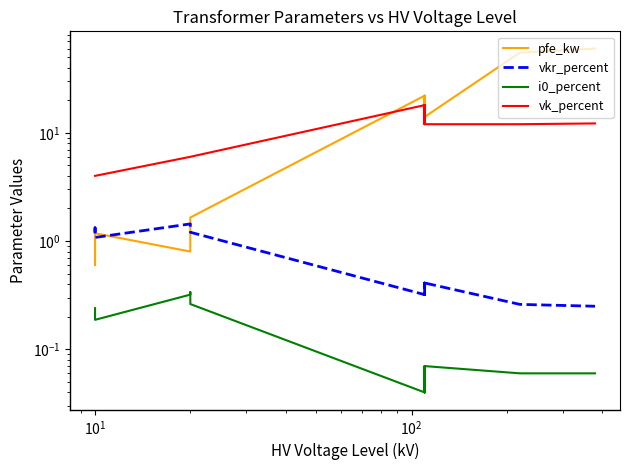

What is the label of the 4th point from the left?

$\mathdefault{10^{2}}$